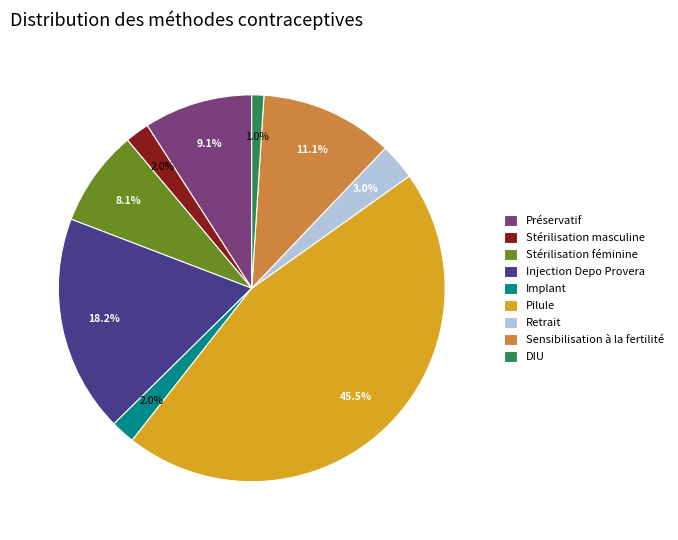

Is it true that DIU is 11% of the pie?

False